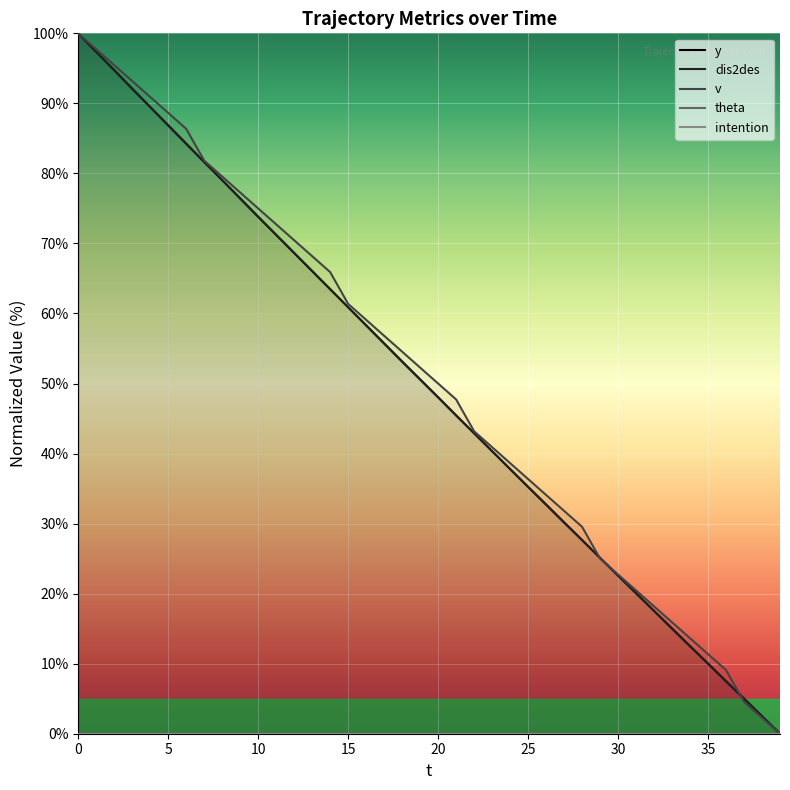

Which series has the largest total across all categories?

v